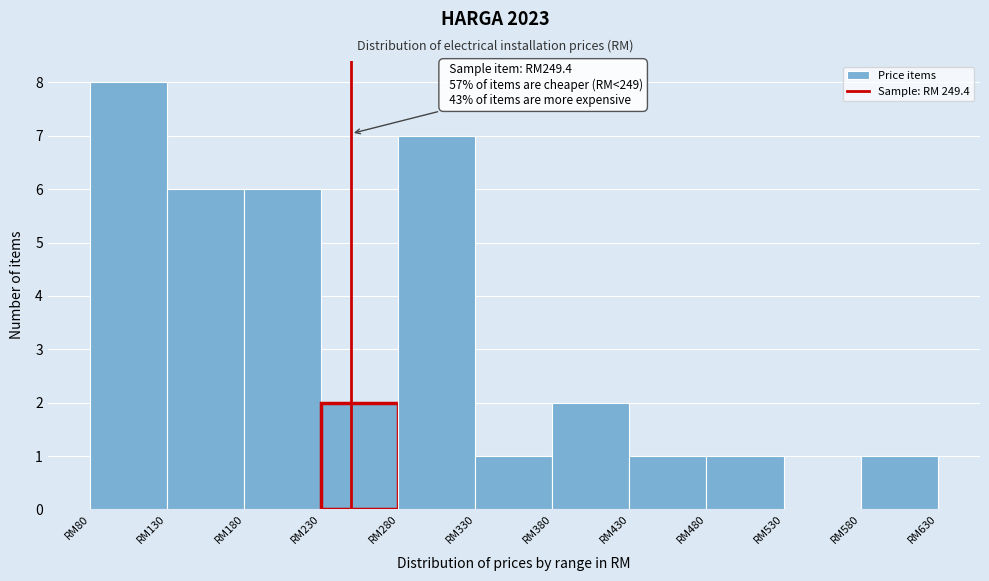

Reading left to right, what are all the values shown in this chart?

RM80=8	RM130=6	RM180=6	RM230=2	RM280=7	RM330=1	RM380=2	RM430=1	RM480=1	RM530=0	RM580=1